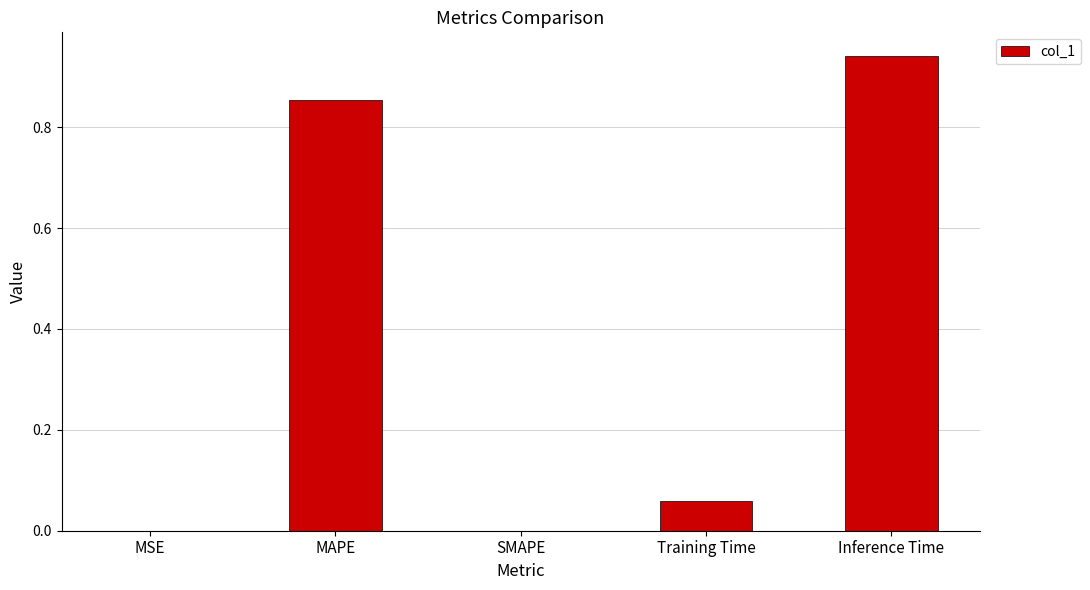

What is the sum of all values?

1.9